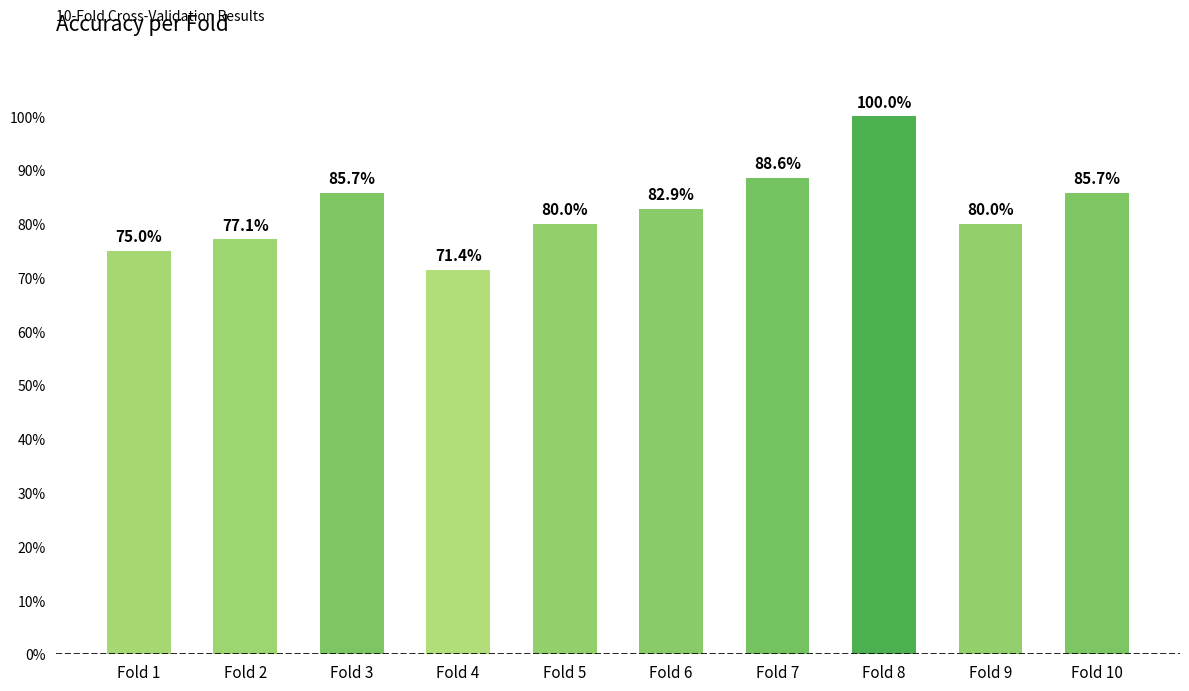

Does the chart contain any negative values?

No